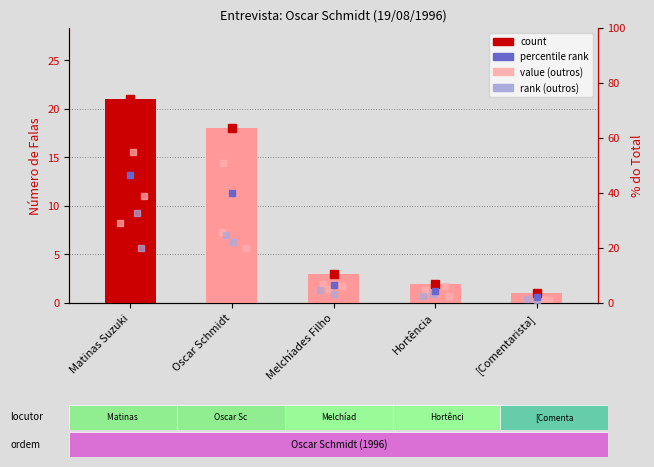

Rank the categories by value from lowest to highest.

[Comentarista], Hortência, Melchíades Filho, Oscar Schmidt, Matinas Suzuki